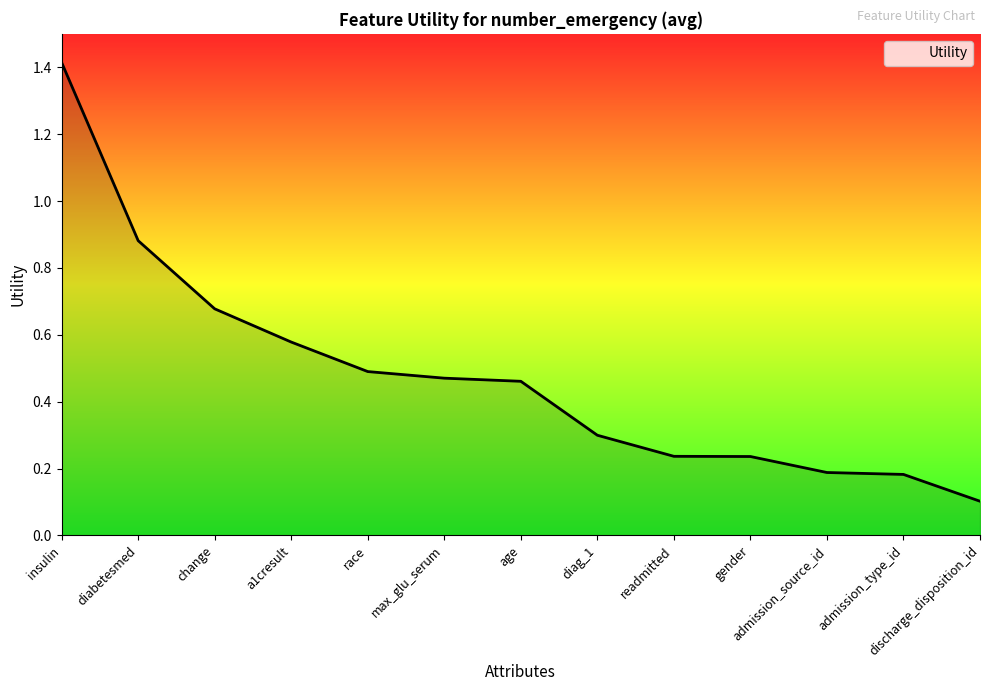

Which label corresponds to the largest value in the chart?

insulin